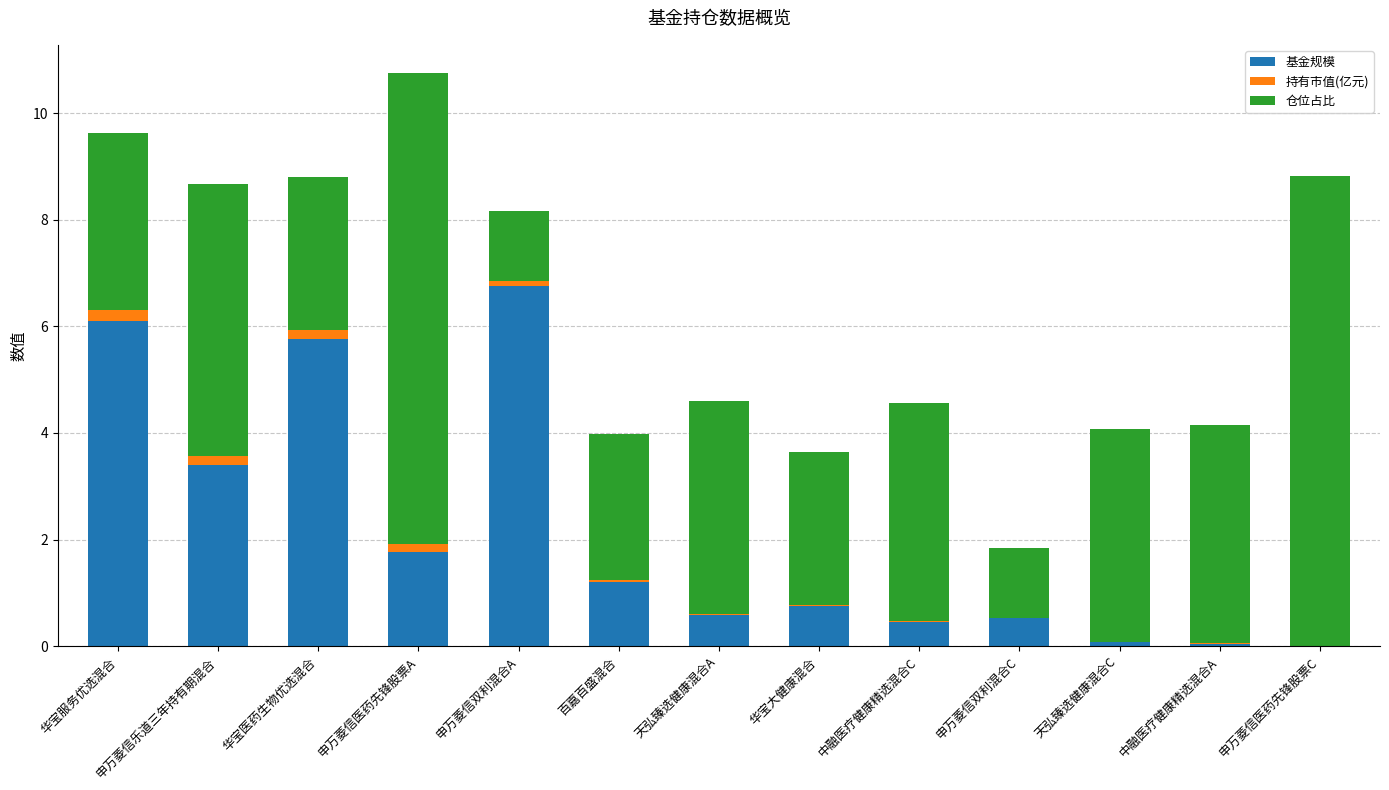

Which category has the highest value in the 基金规模 series?

申万菱信双利混合A